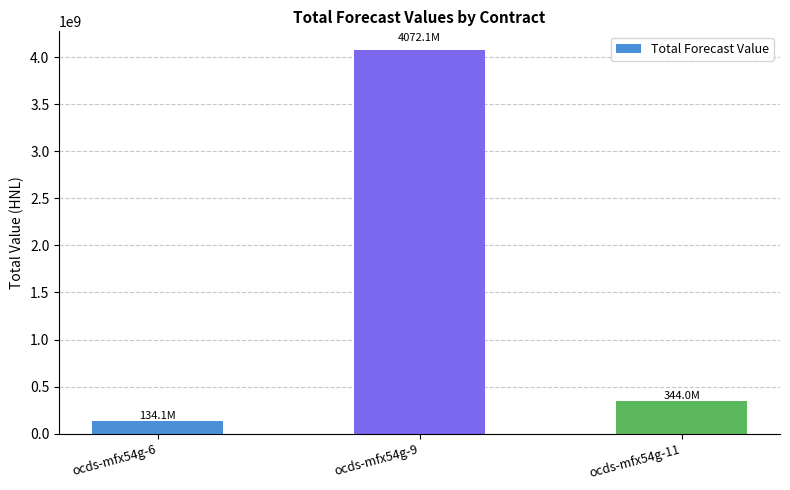

What is the sum of the values at ocds-mfx54g-6 and ocds-mfx54g-11?

478127380